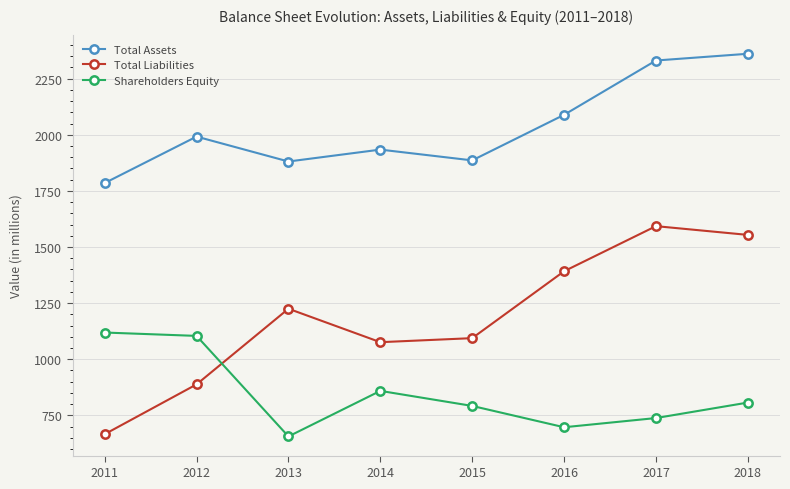

What is the value of the Shareholders Equity point at the 1st from the left?

1119